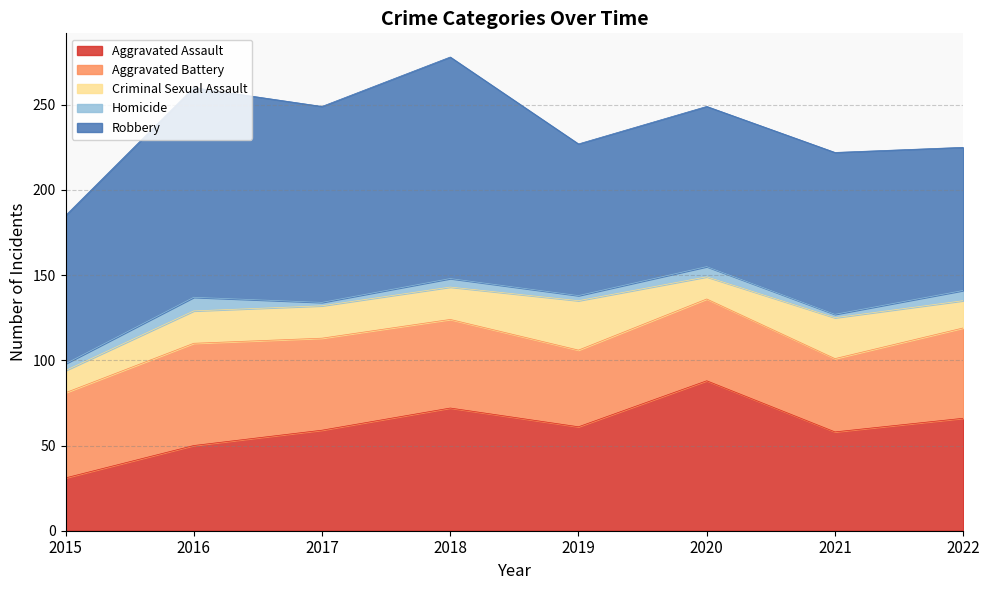

How many Criminal Sexual Assault values are between 16 and 24?

5